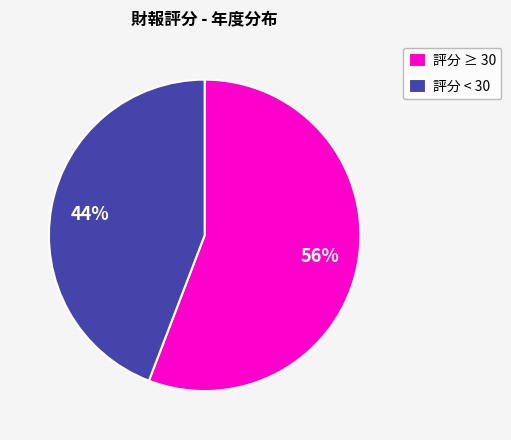

How many segments does this pie chart have?

2